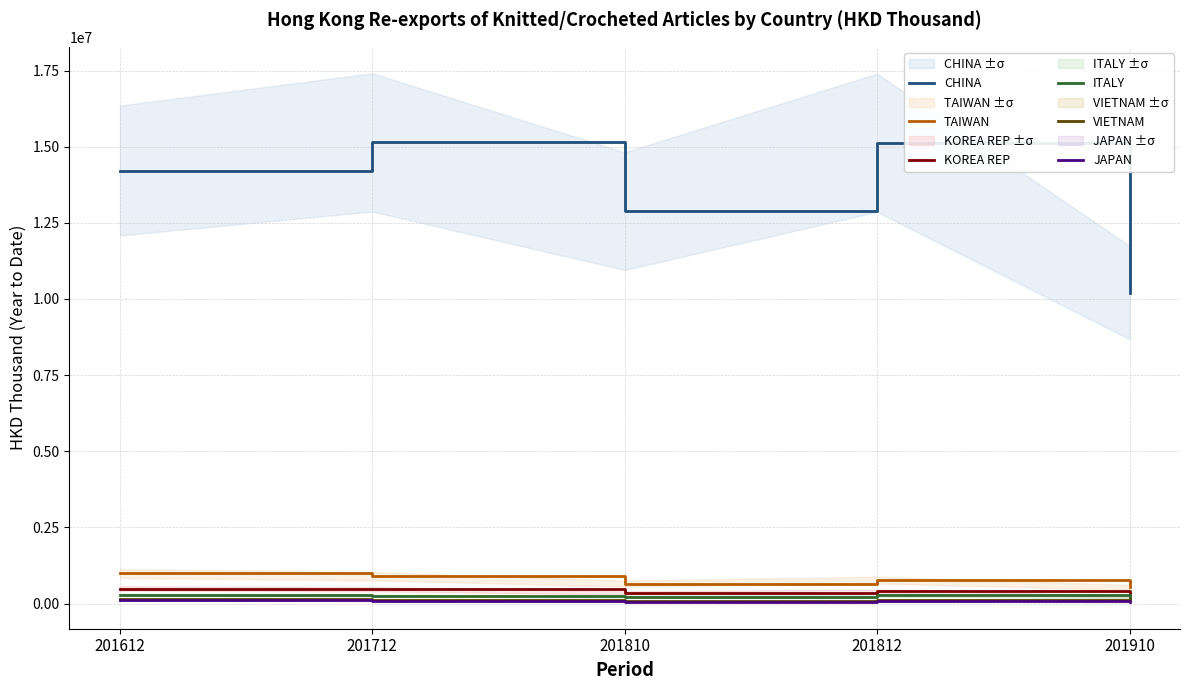

At how many categories does at least one series exceed 12001276?

4